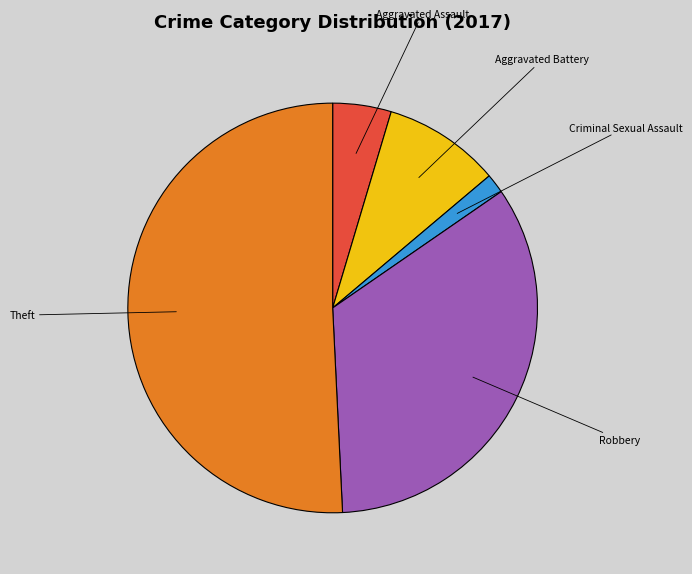

Is there any slice that represents more than half of the pie?

Yes